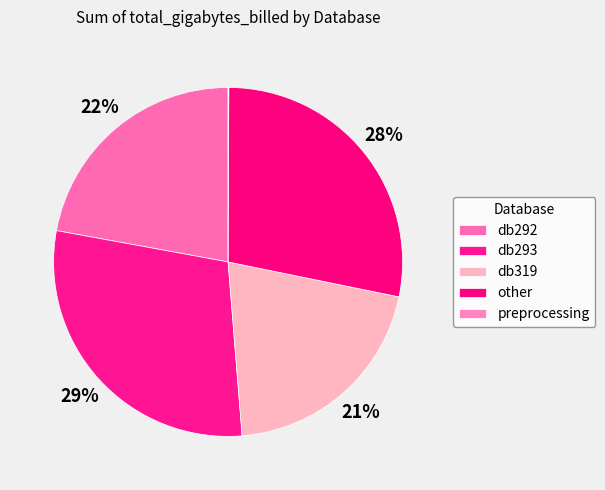

Which slice is the largest?

db293